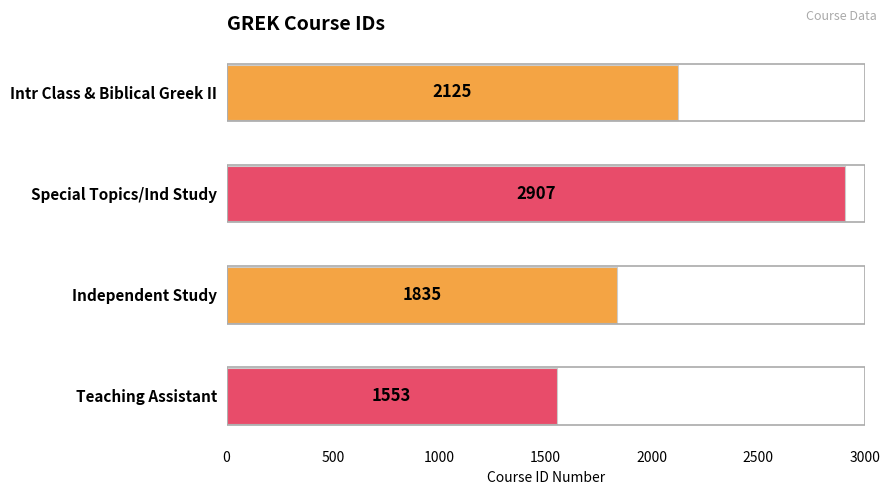

Reading top to bottom, what are all the values shown in this chart?

Intr Class & Biblical Greek II=2125	Special Topics/Ind Study=2907	Independent Study=1835	Teaching Assistant=1553